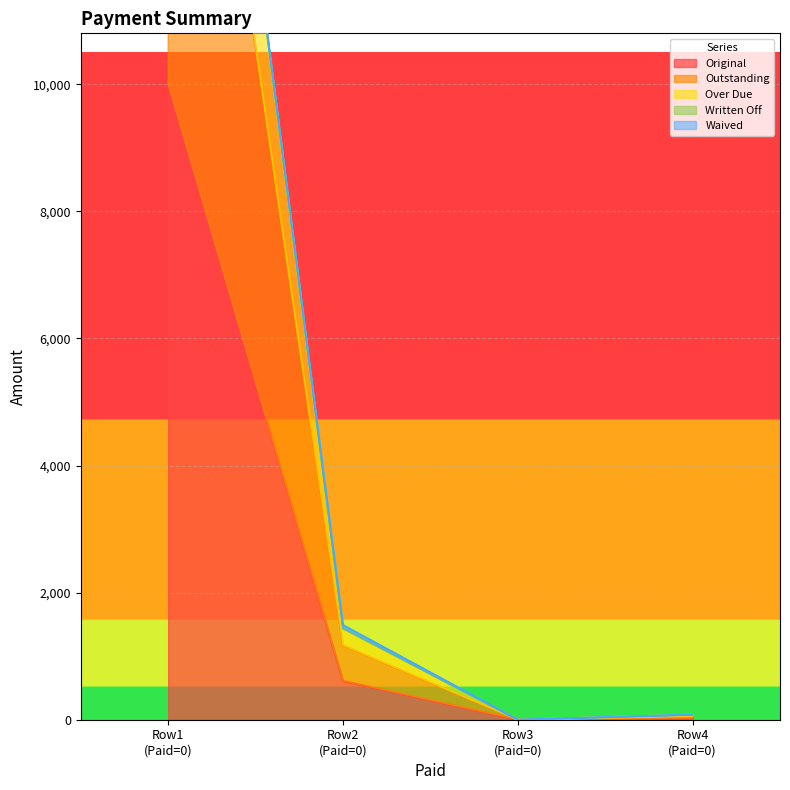

Is it true that Over Due equals 107.2 at 0?

False